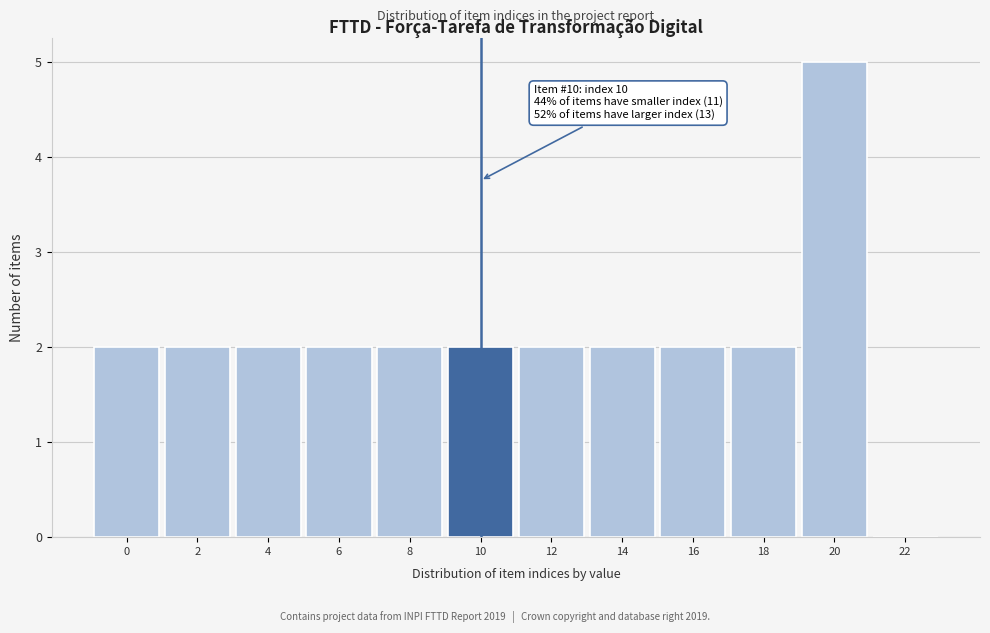

Reading right to left, list all the values displayed in this chart.

22=0	20=5	18=2	16=2	14=2	12=2	10=2	8=2	6=2	4=2	2=2	0=2